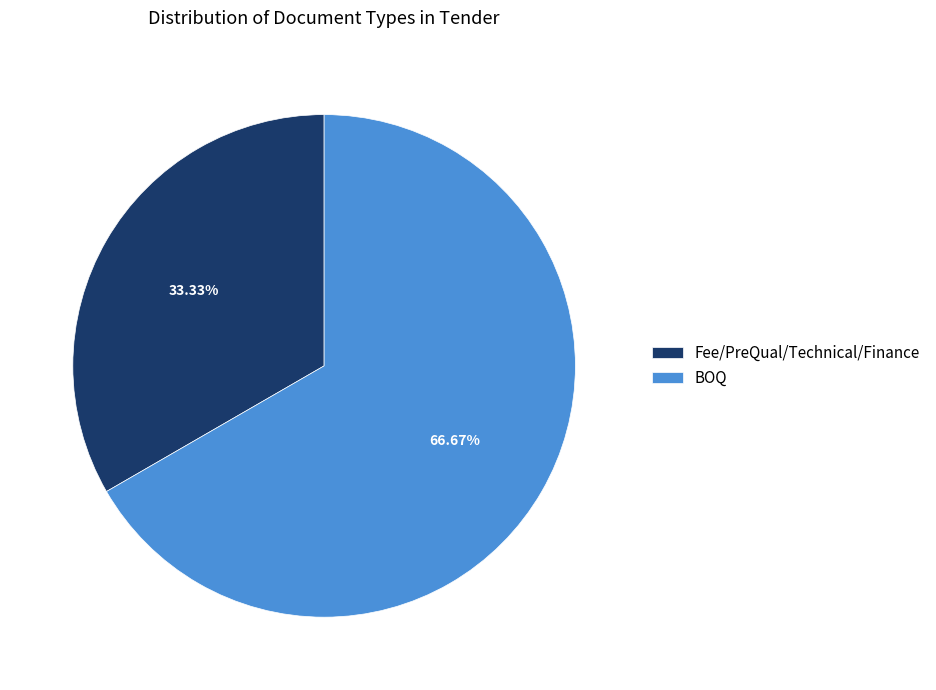

What is the largest slice in the pie chart?

BOQ